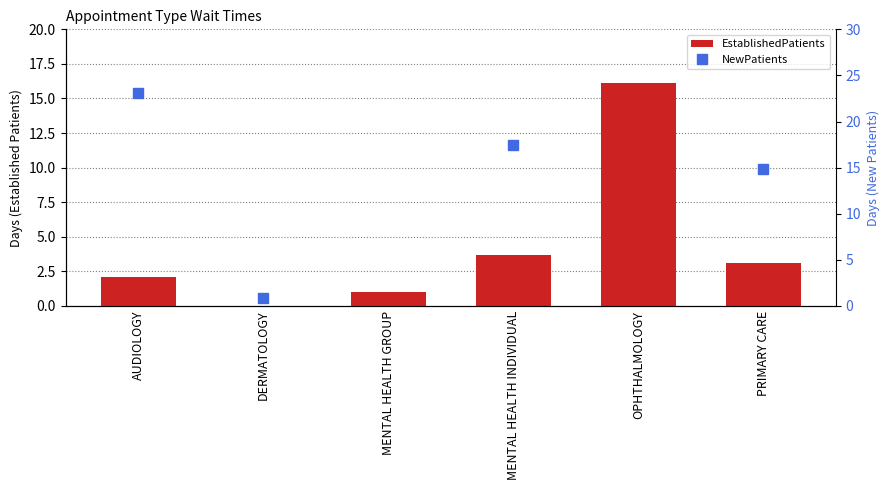

What is the difference between the EstablishedPatients values at OPHTHALMOLOGY and MENTAL HEALTH INDIVIDUAL?

12.4